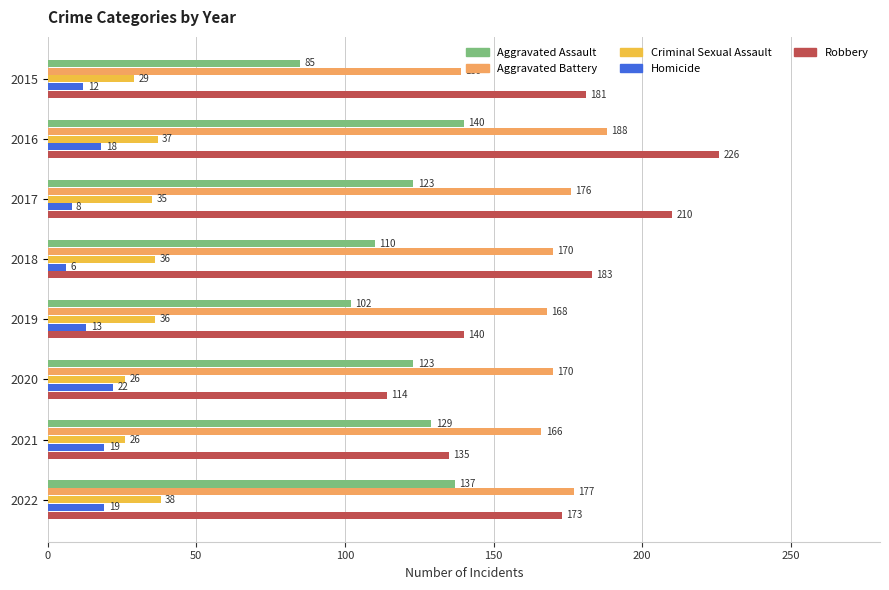

How many distinct data groups are displayed?

5